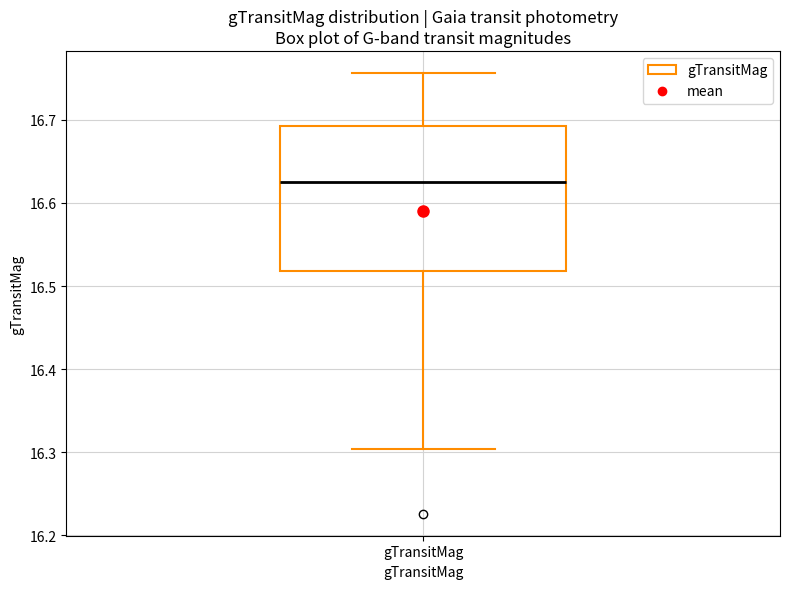

Transcribe this box plot: give where the median line is, the range the box spans, and where the two whiskers end, as read against the y-axis. The values are not printed on the chart, so give them approximately, as read against the axis.

median 16.63, box 16.52 to 16.69, whiskers 16.30 to 16.76